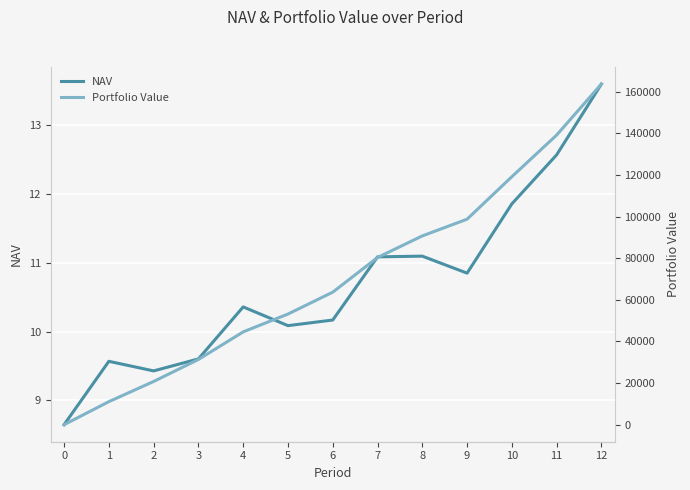

Which series has the largest range (max minus min)?

Portfolio Value